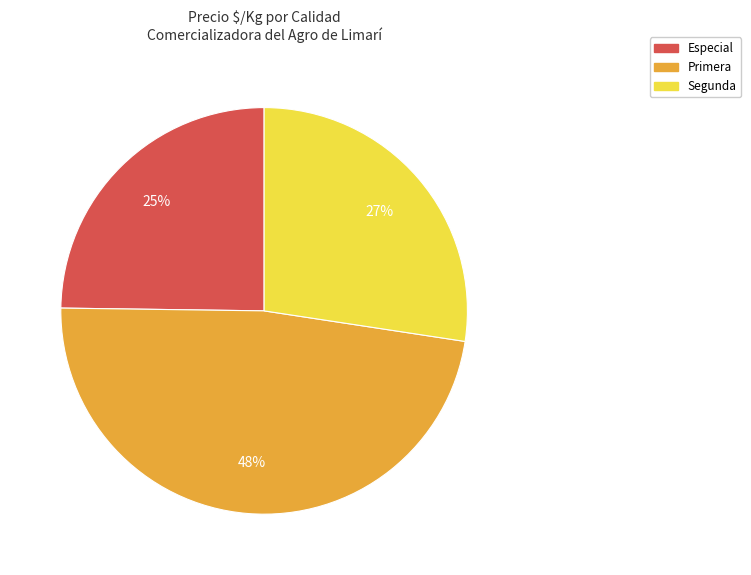

To the nearest percent, what is the average slice percentage?

33%